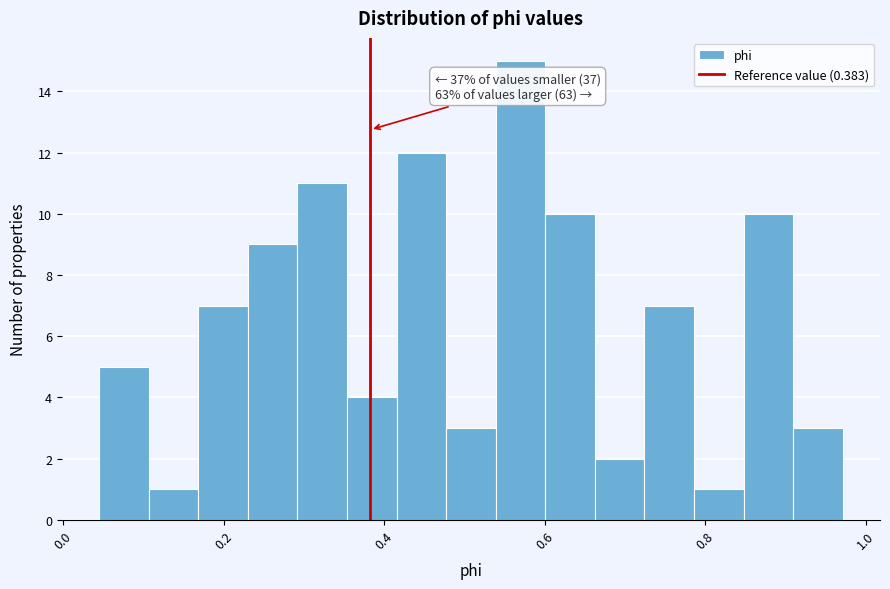

Around what value on the x-axis is the tallest bar? Give the approximate position of its centre, as read against the axis.

0.56